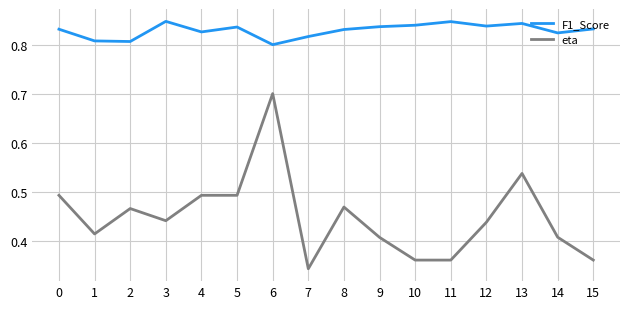

Which series has the largest range (max minus min)?

eta